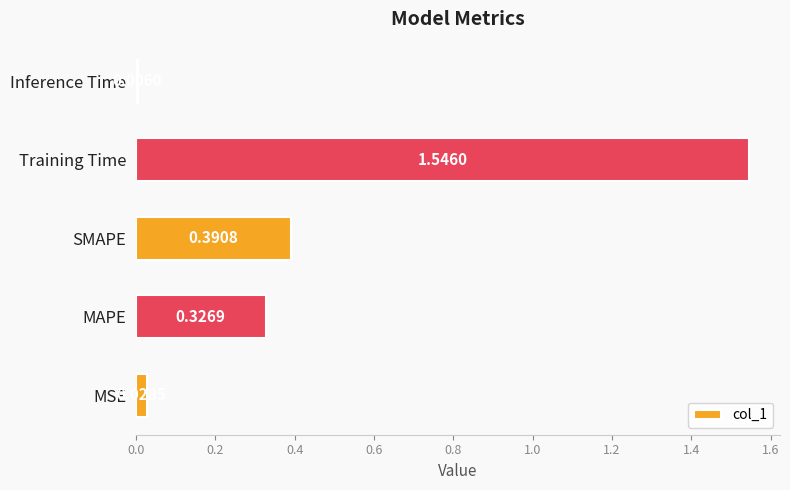

At which label is the value closest to 0?

Inference Time